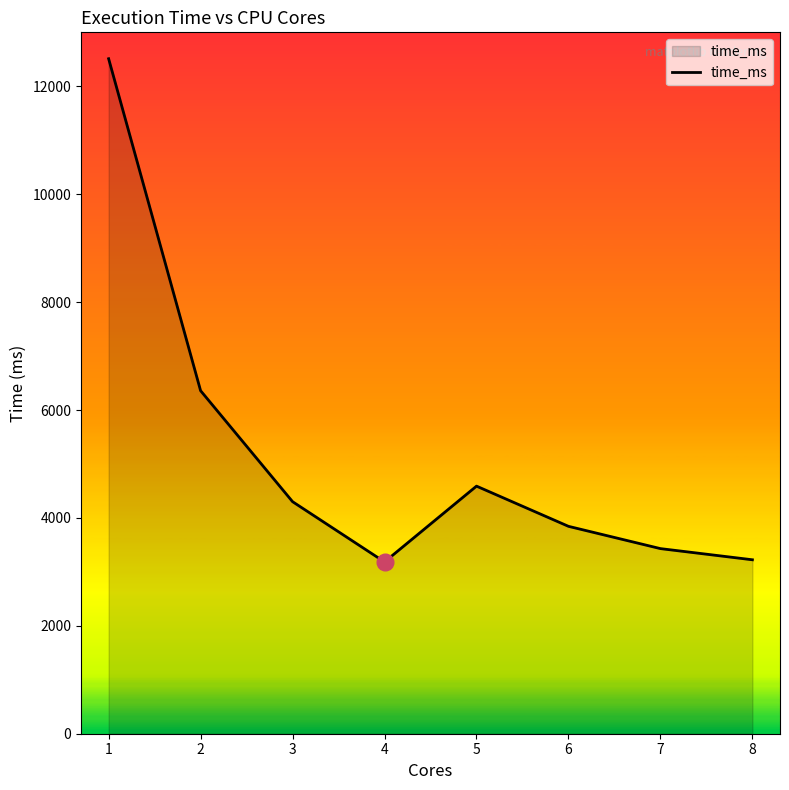

What is the greatest value displayed?

12511